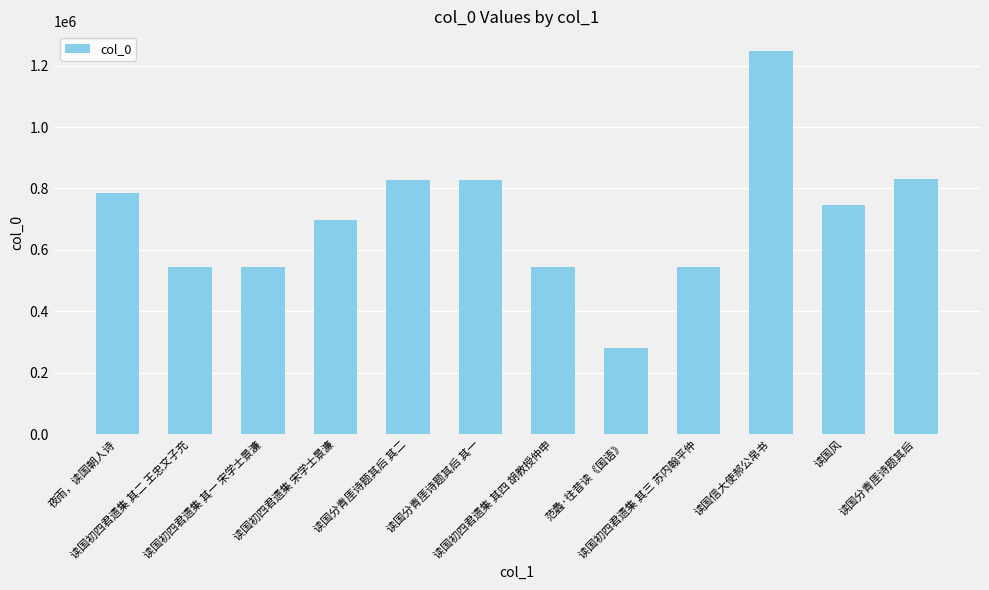

What is the sum of all values?

8414907